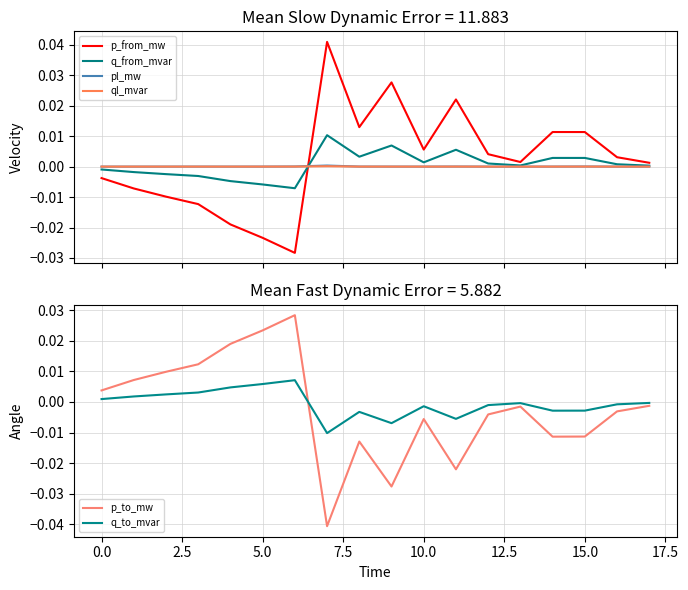

Which has a higher value, 5.0 or 11?

11